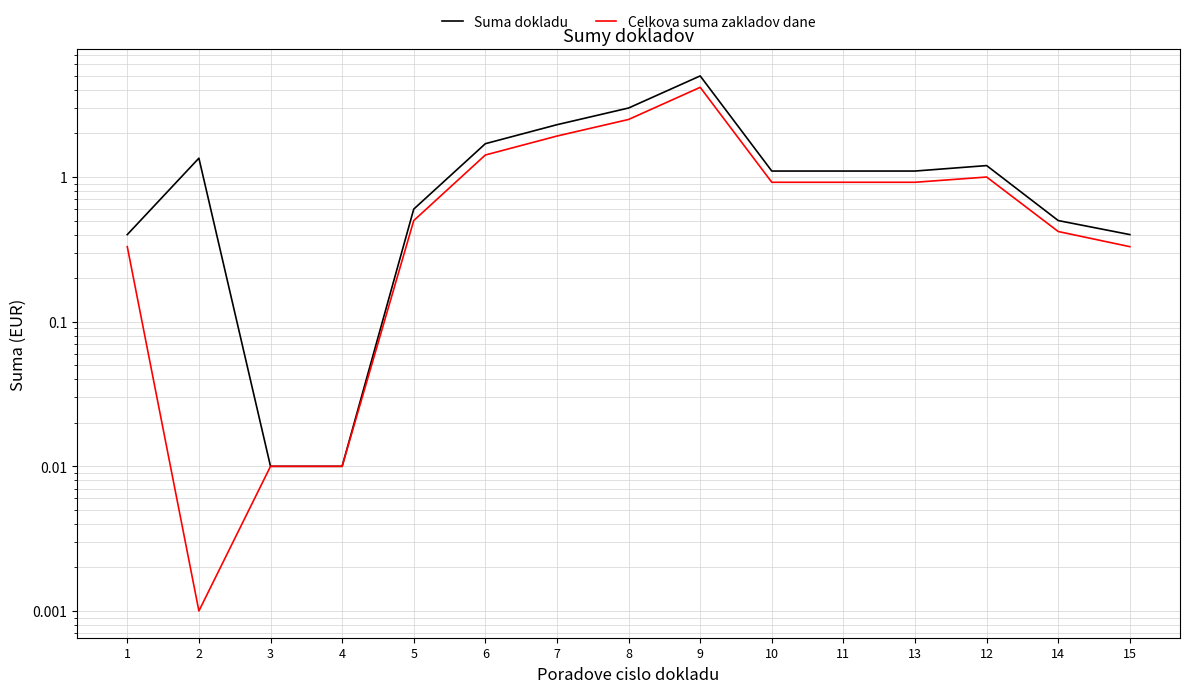

At which label is Suma dokladu closest to 2?

7